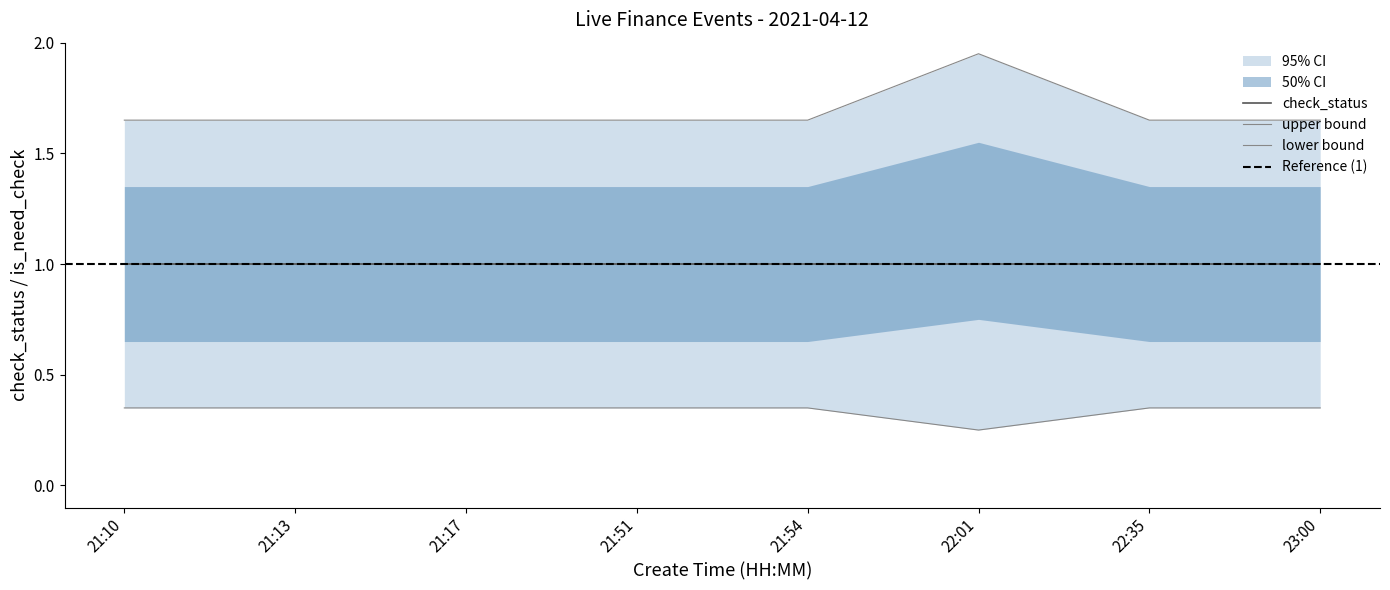

What is the total value across all series at 22:01?

2